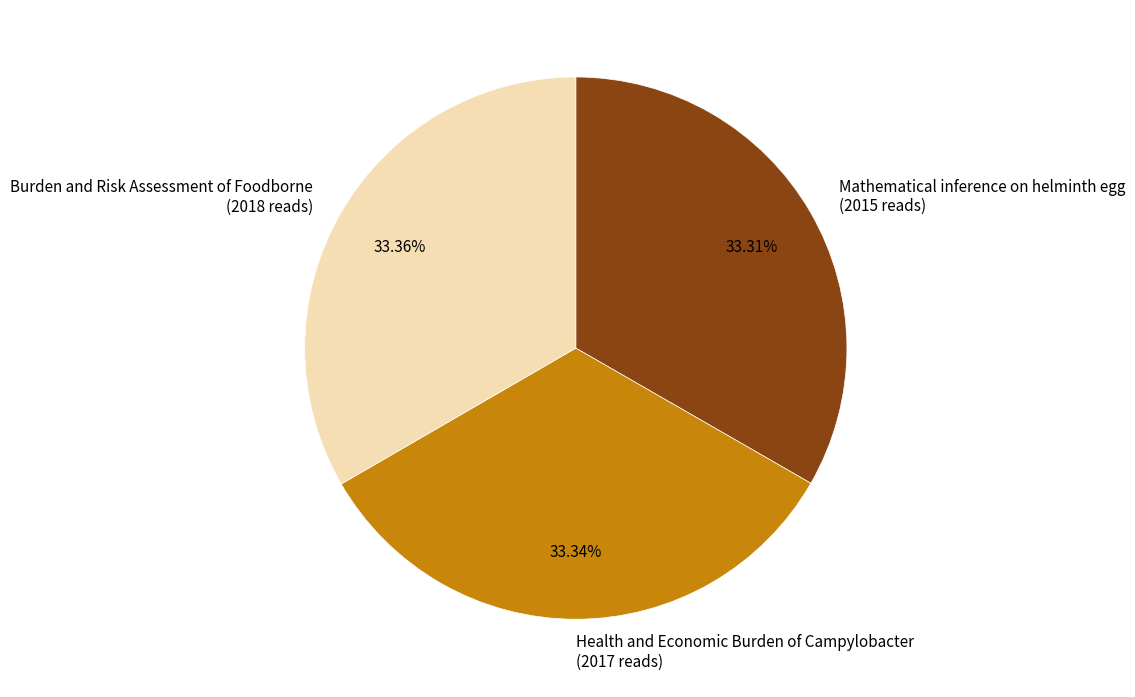

Is Mathematical inference on helminth egg the majority of the pie?

No